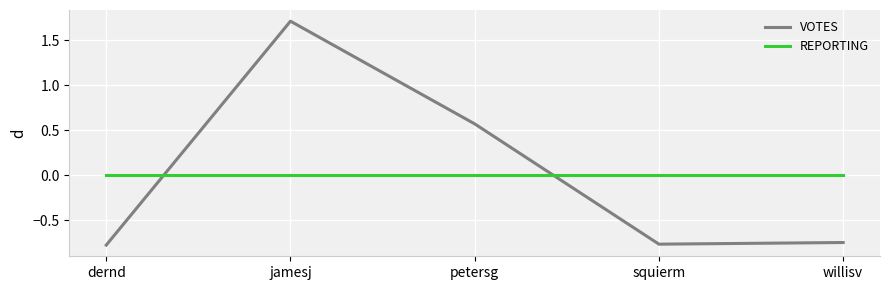

What is the difference between the highest and lowest values at jamesj?

1.7